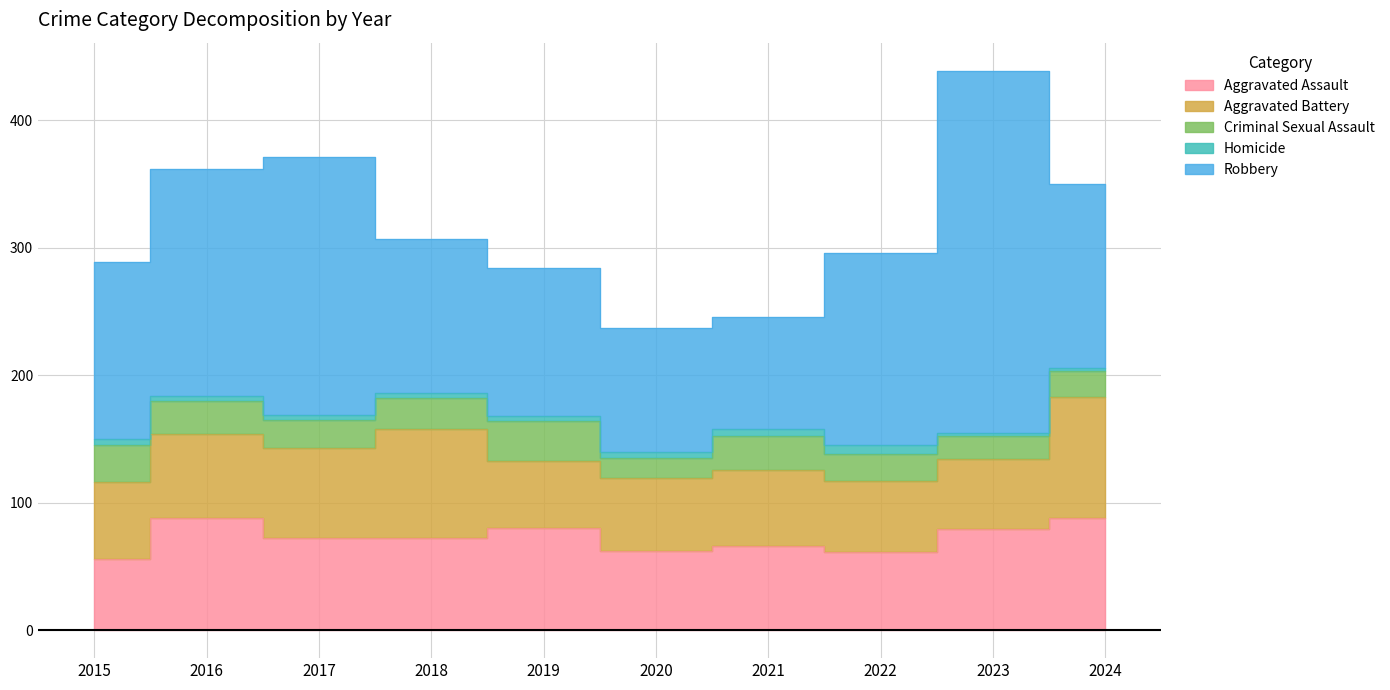

Rank the series at 2020 from highest to lowest value.

Robbery, Aggravated Assault, Aggravated Battery, Criminal Sexual Assault, Homicide